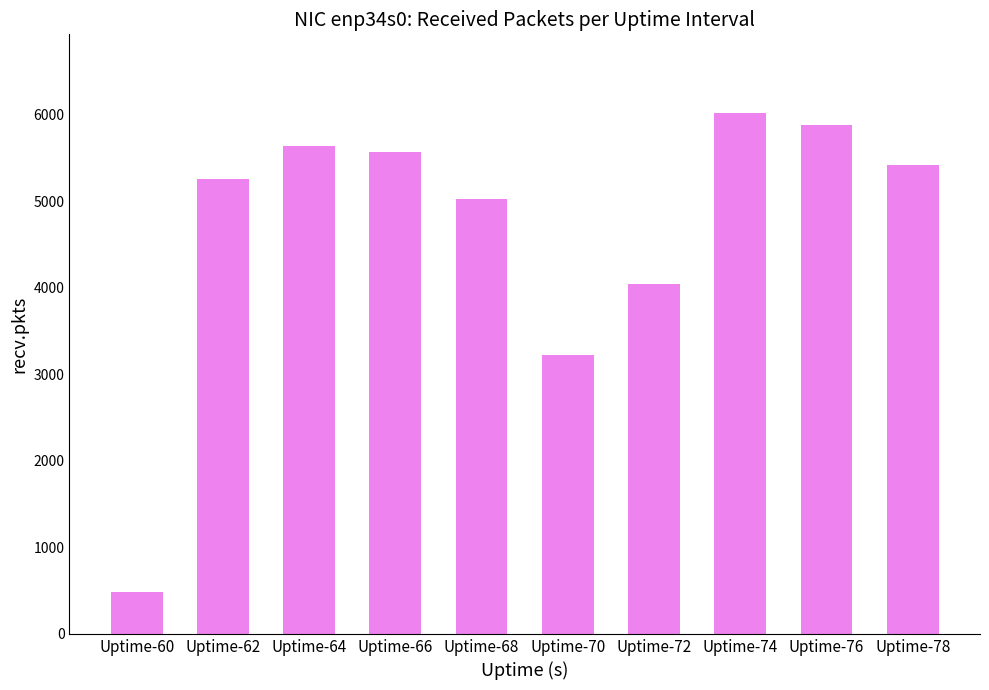

Approximately how many times larger is the value at Uptime-76 compared to Uptime-64?

1.0